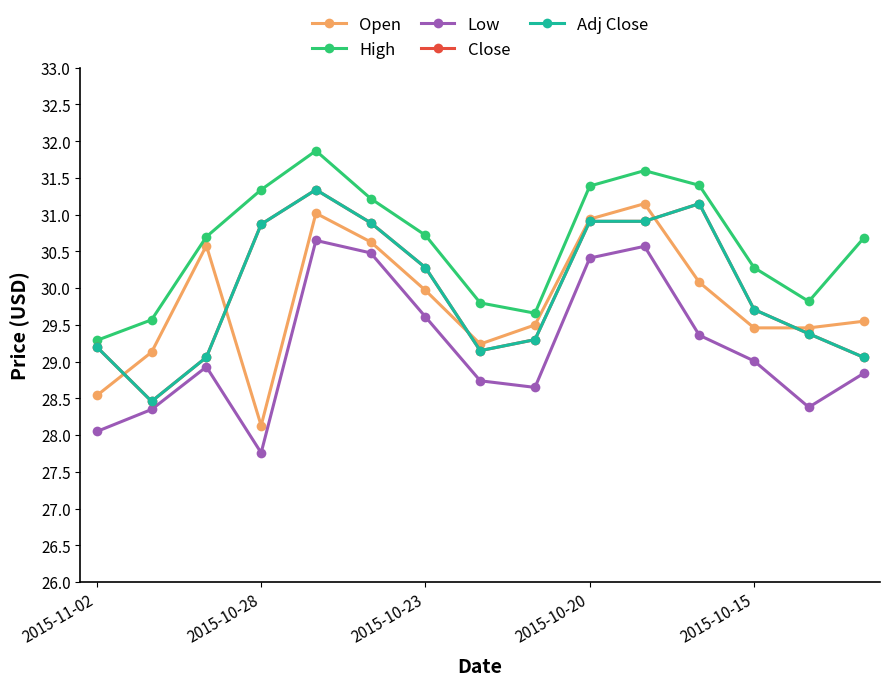

Is this an area chart (filled region under the line)?

No